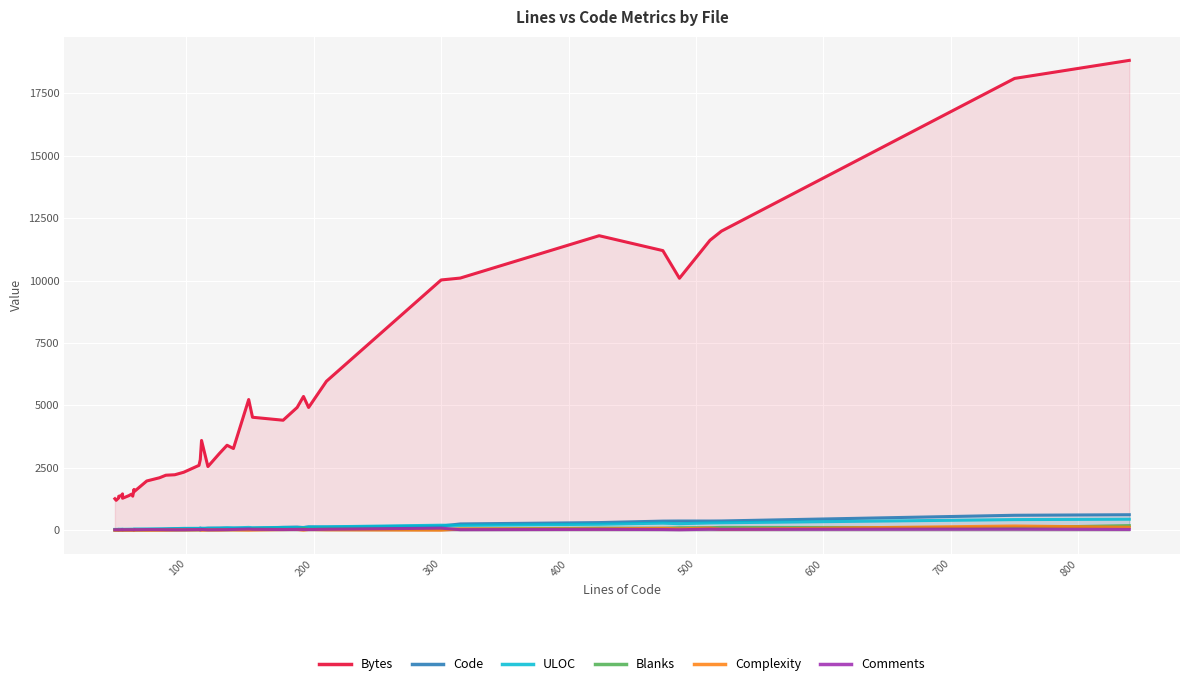

The Bytes series shows 30074 at 39. True or false?

False